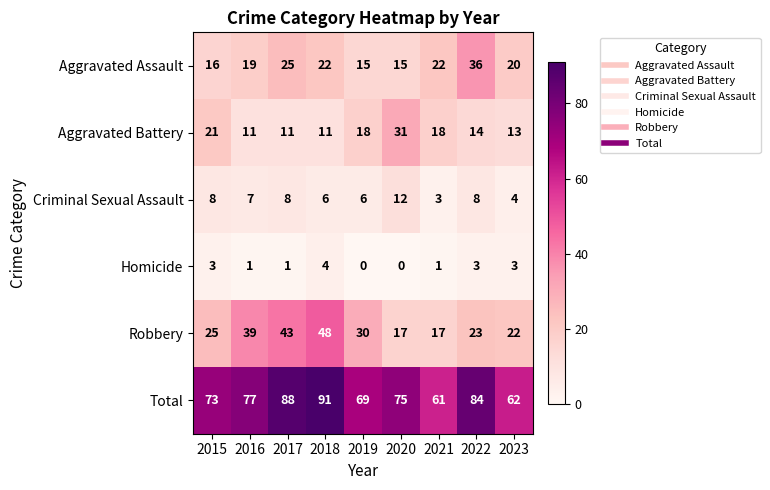

The value of Criminal Sexual Assault at 2016 is 7. True or false?

True